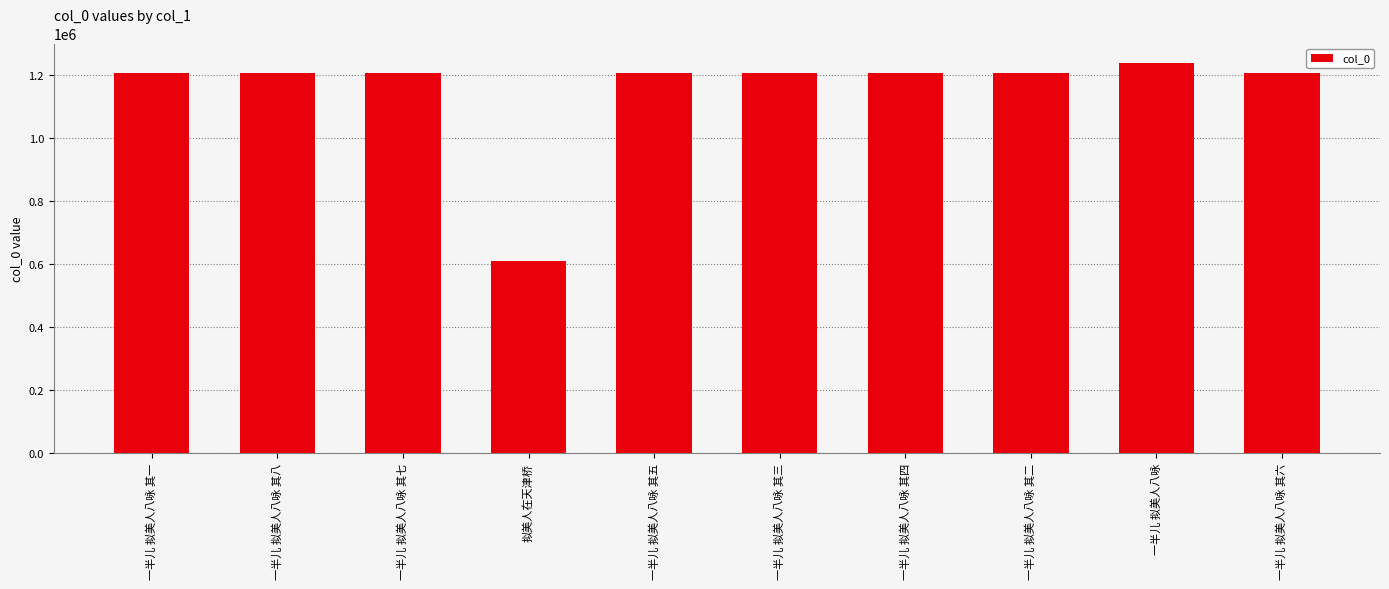

What value does the data have at 拟美人在天津桥, to the nearest 100?

609900